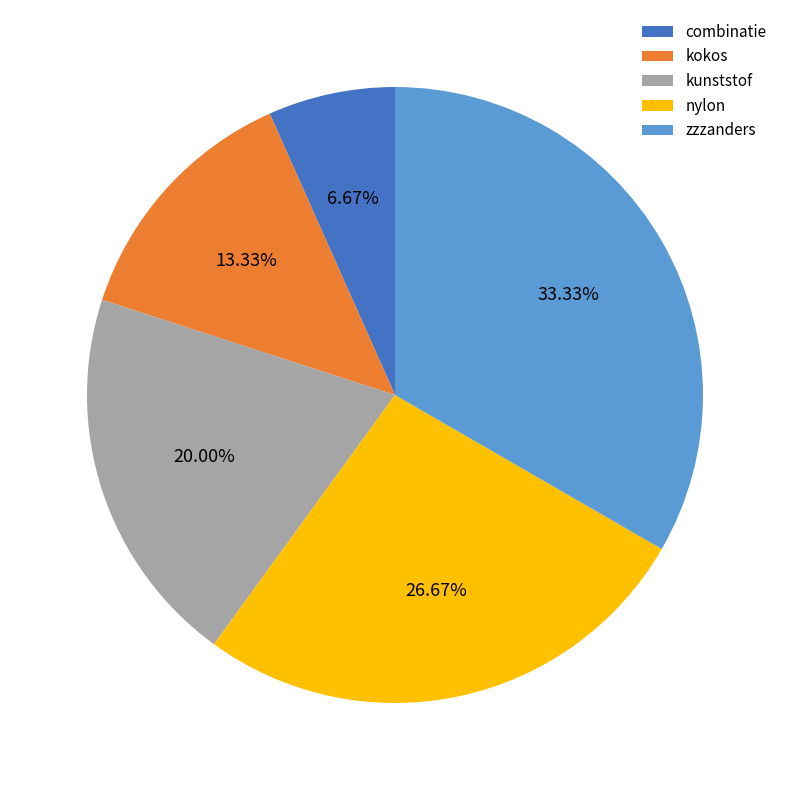

What is the ratio of the value at kunststof to the value at combinatie?

3.0